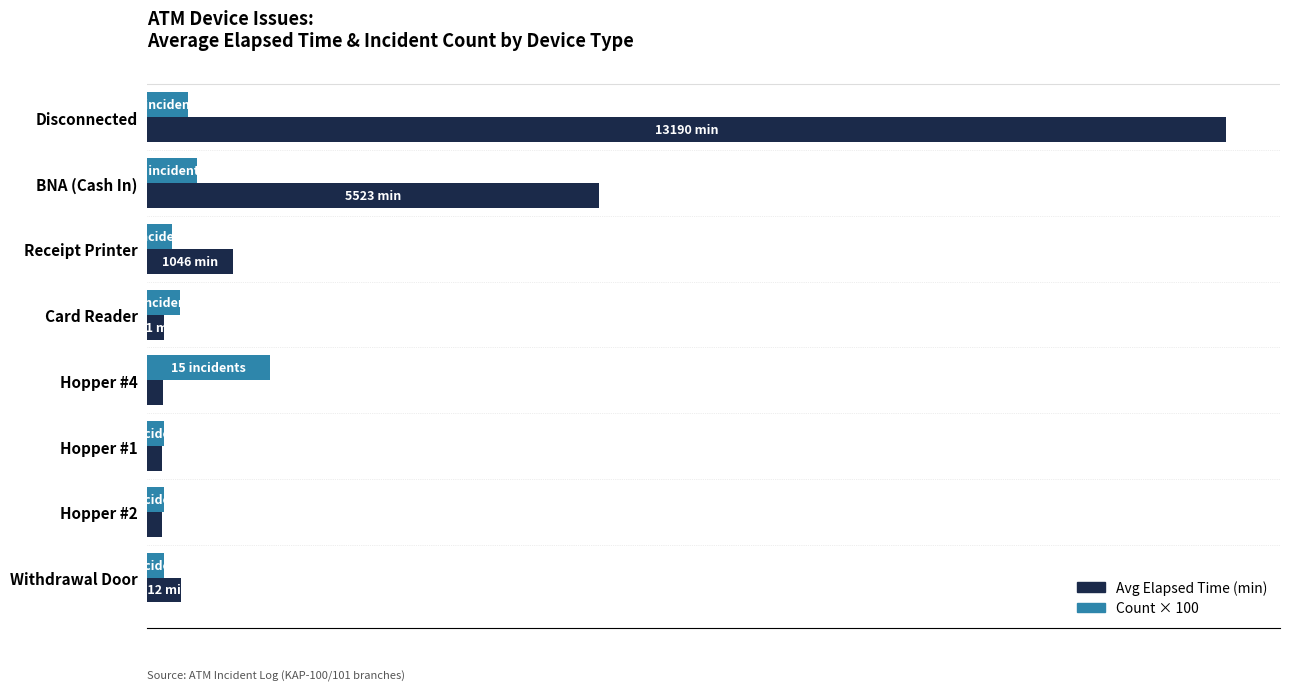

What are all the series names shown in the legend?

Avg Elapsed Time (min), Count × 100